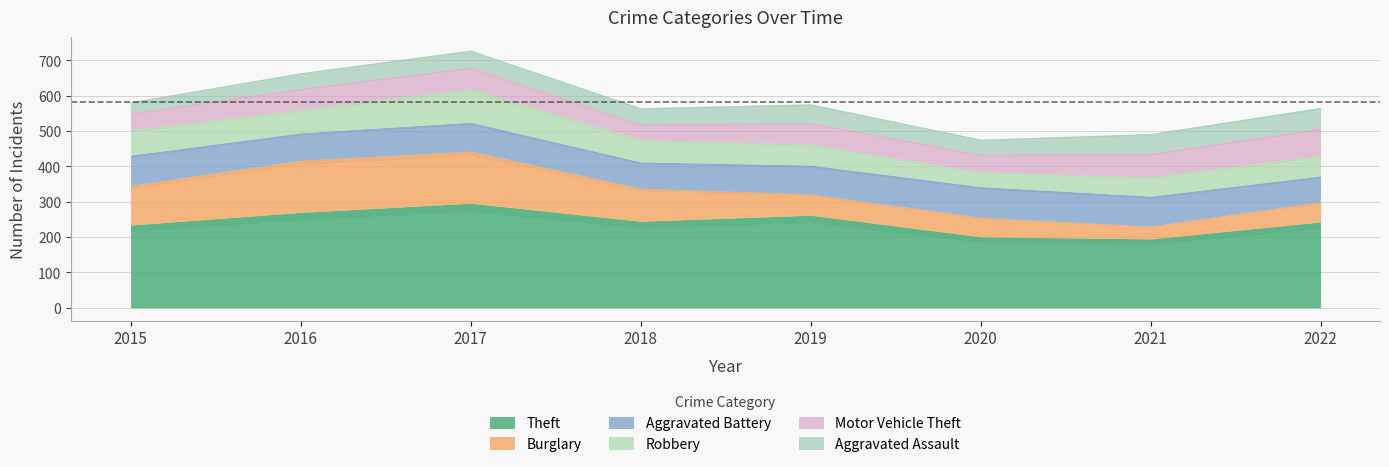

Rank the series at 2015 from lowest to highest value.

Aggravated Assault, Motor Vehicle Theft, Robbery, Aggravated Battery, Burglary, Theft